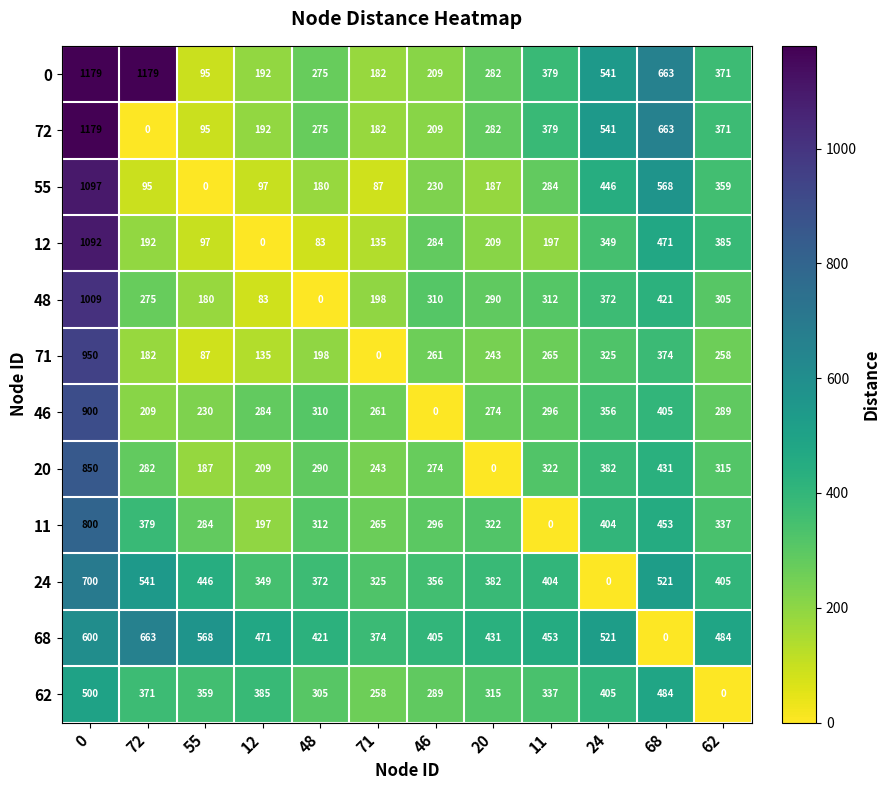

How many positive values does the 72 series have?

11